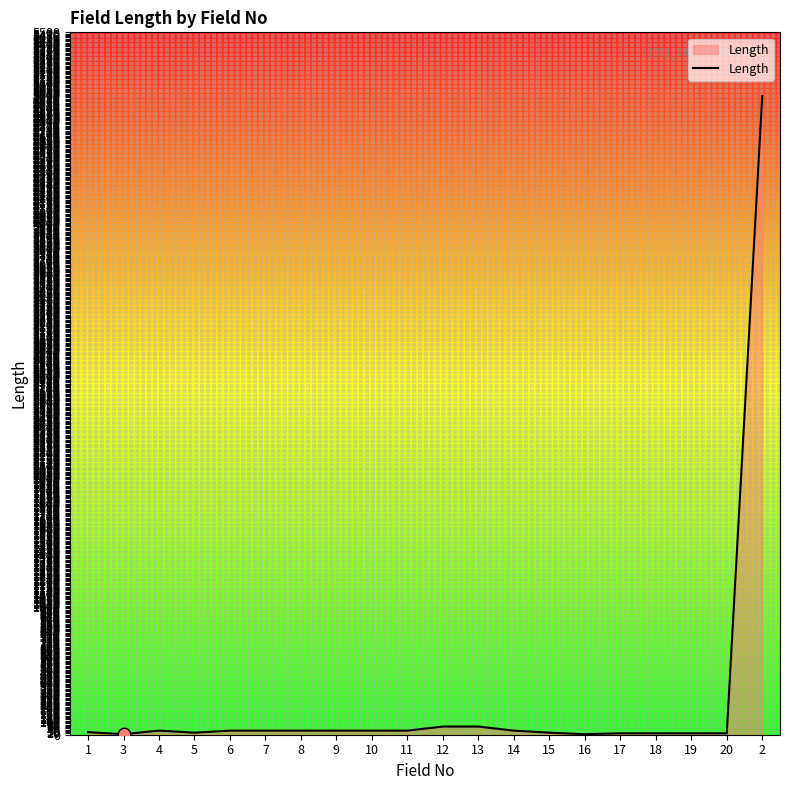

What is the ratio of the value at 6 to the value at 7?

1.0